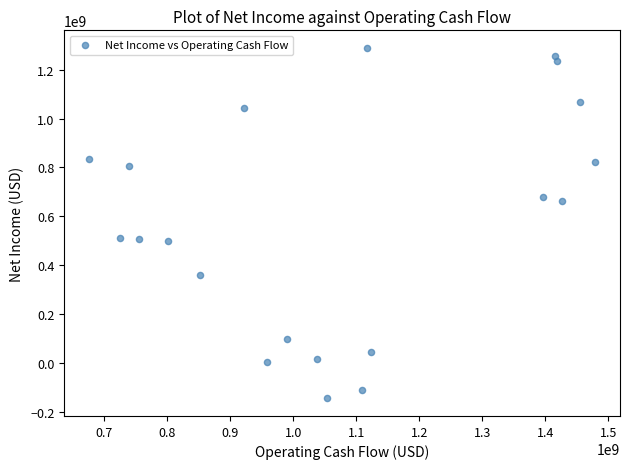

What is the range of Y values (max minus min)?

1434294000